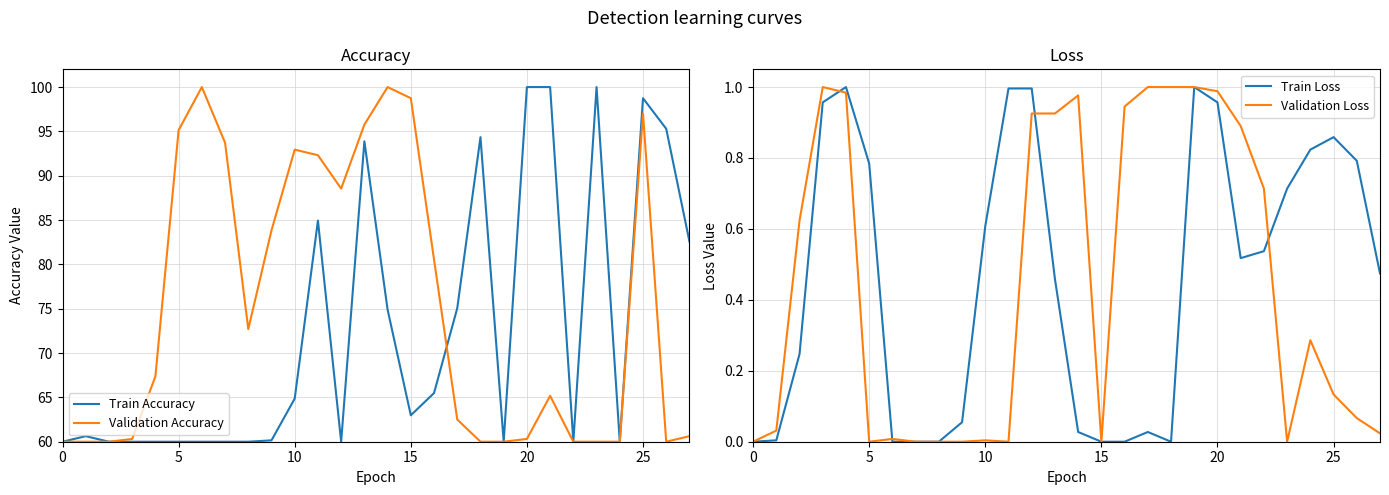

List the series in order of their peak value, lowest first.

Train Loss, Validation Loss, Train Accuracy, Validation Accuracy